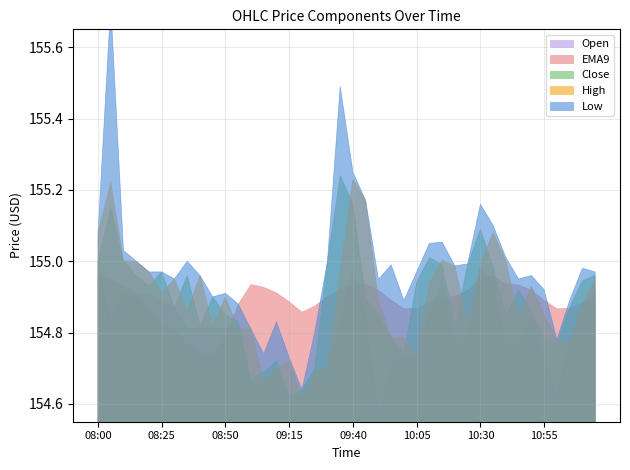

What is the label of the 34th point from the left?

10:45